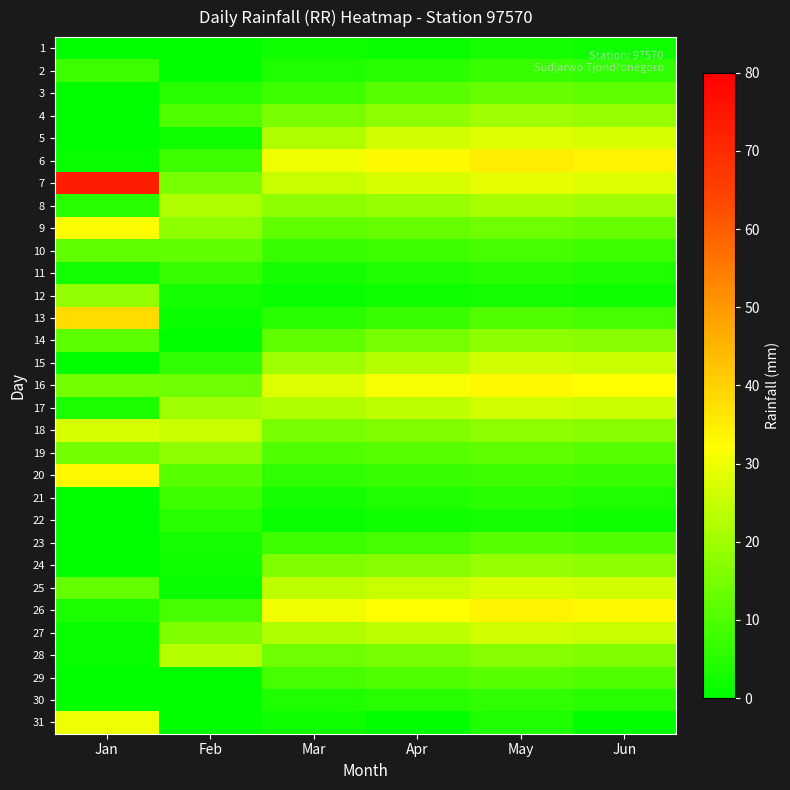

Reading right to left, what are all the values shown in this chart?

1: Jun=2.0	May=3.0	Apr=1.0	Mar=2.0	Feb=0.0	Jan=0.0
2: Jun=6.0	May=7.0	Apr=5.0	Mar=4.0	Feb=0.0	Jan=7.5
3: Jun=12.0	May=13.0	Apr=11.0	Mar=8.0	Feb=5.0	Jan=0.5
4: Jun=19.0	May=20.0	Apr=18.0	Mar=15.0	Feb=10.0	Jan=0.0
5: Jun=27.0	May=28.0	Apr=26.0	Mar=22.0	Feb=2.0	Jan=0.0
6: Jun=34.0	May=35.0	Apr=33.0	Mar=30.0	Feb=8.0	Jan=1.1
7: Jun=28.0	May=29.0	Apr=27.0	Mar=25.0	Feb=15.0	Jan=73.1
8: Jun=20.0	May=21.0	Apr=19.0	Mar=18.0	Feb=22.0	Jan=5.2
9: Jun=13.0	May=14.0	Apr=13.0	Mar=12.0	Feb=18.0	Jan=32.7
10: Jun=8.0	May=9.0	Apr=8.0	Mar=7.0	Feb=12.0	Jan=12.1
11: Jun=4.0	May=5.0	Apr=4.0	Mar=3.0	Feb=7.0	Jan=2.2
12: Jun=2.0	May=3.0	Apr=2.0	Mar=1.0	Feb=3.0	Jan=18.7
13: Jun=9.0	May=10.0	Apr=7.0	Mar=5.0	Feb=1.0	Jan=38.2
14: Jun=17.0	May=18.0	Apr=15.0	Mar=12.0	Feb=0.0	Jan=11.7
15: Jun=25.0	May=26.0	Apr=23.0	Mar=20.0	Feb=6.0	Jan=0.5
16: Jun=32.0	May=33.0	Apr=31.0	Mar=28.0	Feb=14.0	Jan=14.4
17: Jun=25.0	May=26.0	Apr=24.0	Mar=22.0	Feb=20.0	Jan=3.3
18: Jun=17.0	May=18.0	Apr=16.0	Mar=15.0	Feb=25.0	Jan=27.0
19: Jun=11.0	May=12.0	Apr=11.0	Mar=10.0	Feb=18.0	Jan=14.5
20: Jun=7.0	May=8.0	Apr=7.0	Mar=6.0	Feb=11.0	Jan=33.0
21: Jun=4.0	May=5.0	Apr=4.0	Mar=3.0	Feb=8.0	Jan=0.0
22: Jun=2.0	May=3.0	Apr=2.0	Mar=1.0	Feb=5.0	Jan=0.0
23: Jun=10.0	May=11.0	Apr=9.0	Mar=8.0	Feb=3.0	Jan=0.0
24: Jun=18.0	May=19.0	Apr=17.0	Mar=16.0	Feb=2.0	Jan=0.0
25: Jun=26.0	May=27.0	Apr=25.0	Mar=24.0	Feb=1.0	Jan=12.6
26: Jun=33.0	May=34.0	Apr=32.0	Mar=30.0	Feb=9.0	Jan=3.7
27: Jun=25.0	May=26.0	Apr=24.0	Mar=22.0	Feb=16.0	Jan=1.0
28: Jun=16.0	May=17.0	Apr=15.0	Mar=14.0	Feb=23.0	Jan=1.0
29: Jun=10.0	May=11.0	Apr=10.0	Mar=9.0	Feb=0.0	Jan=0.0
30: Jun=5.0	May=6.0	Apr=5.0	Mar=4.0	Feb=0.0	Jan=0.4
31: Jun=0.0	May=4.0	Apr=0.0	Mar=2.0	Feb=0.0	Jan=29.7